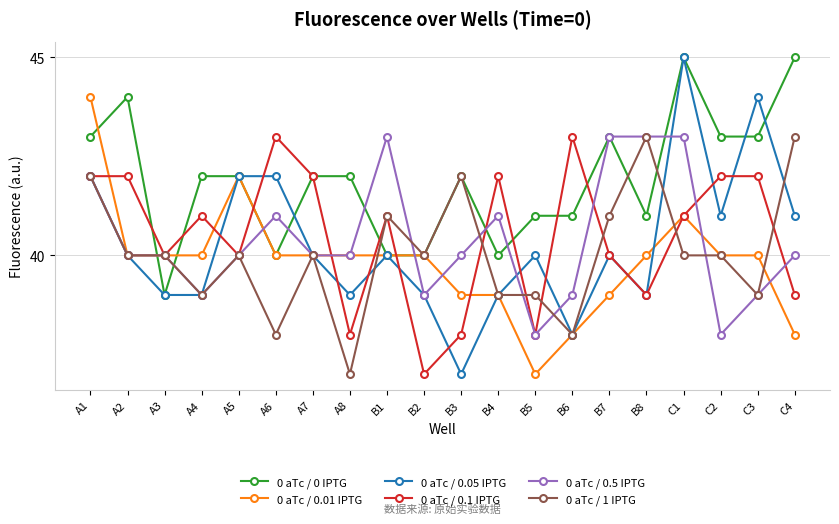

Count the number of categories in the chart.

20